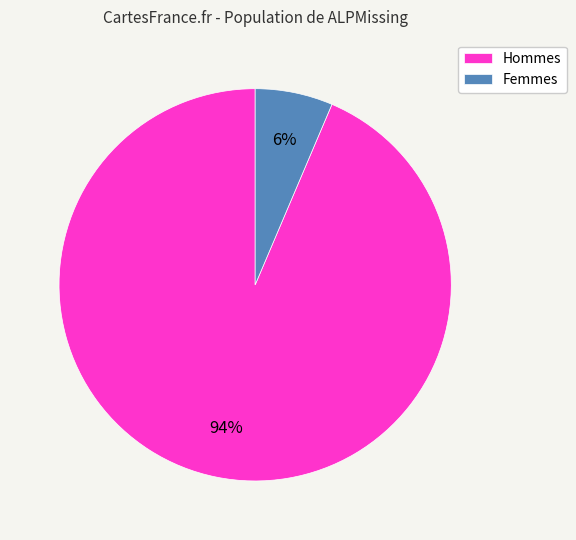

Which slice is the largest?

Hommes